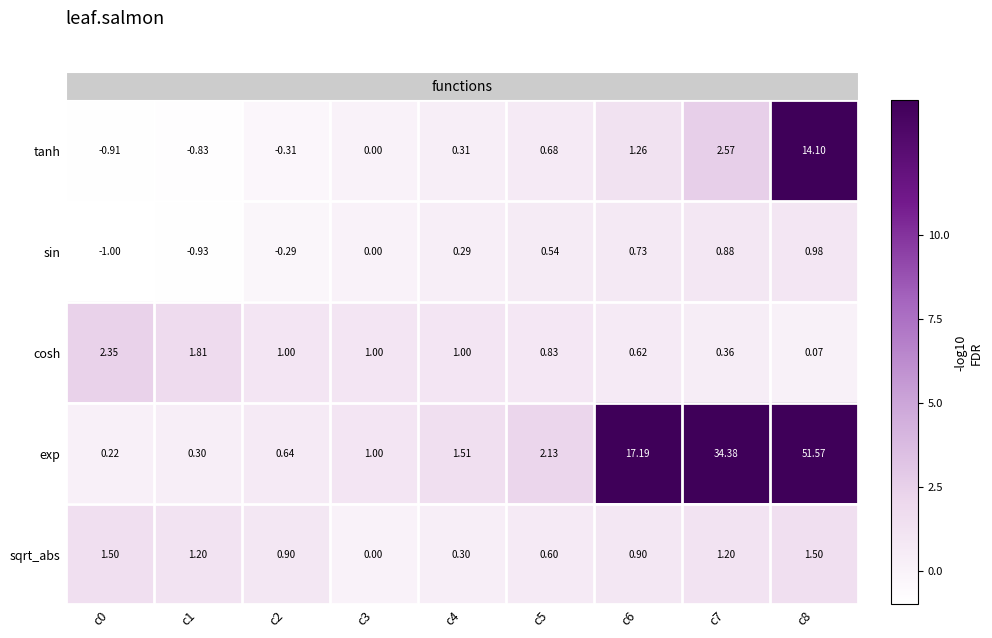

List the series in order of their peak value, highest first.

exp, tanh, cosh, sqrt_abs, sin